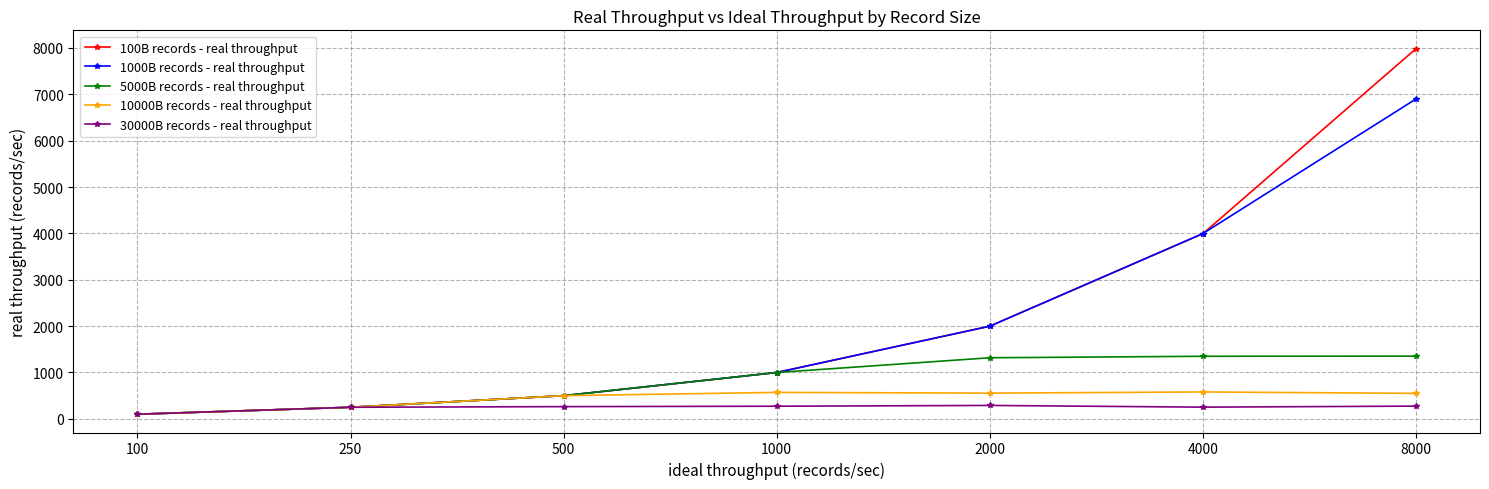

Which series has the largest range (max minus min)?

100B records - real throughput